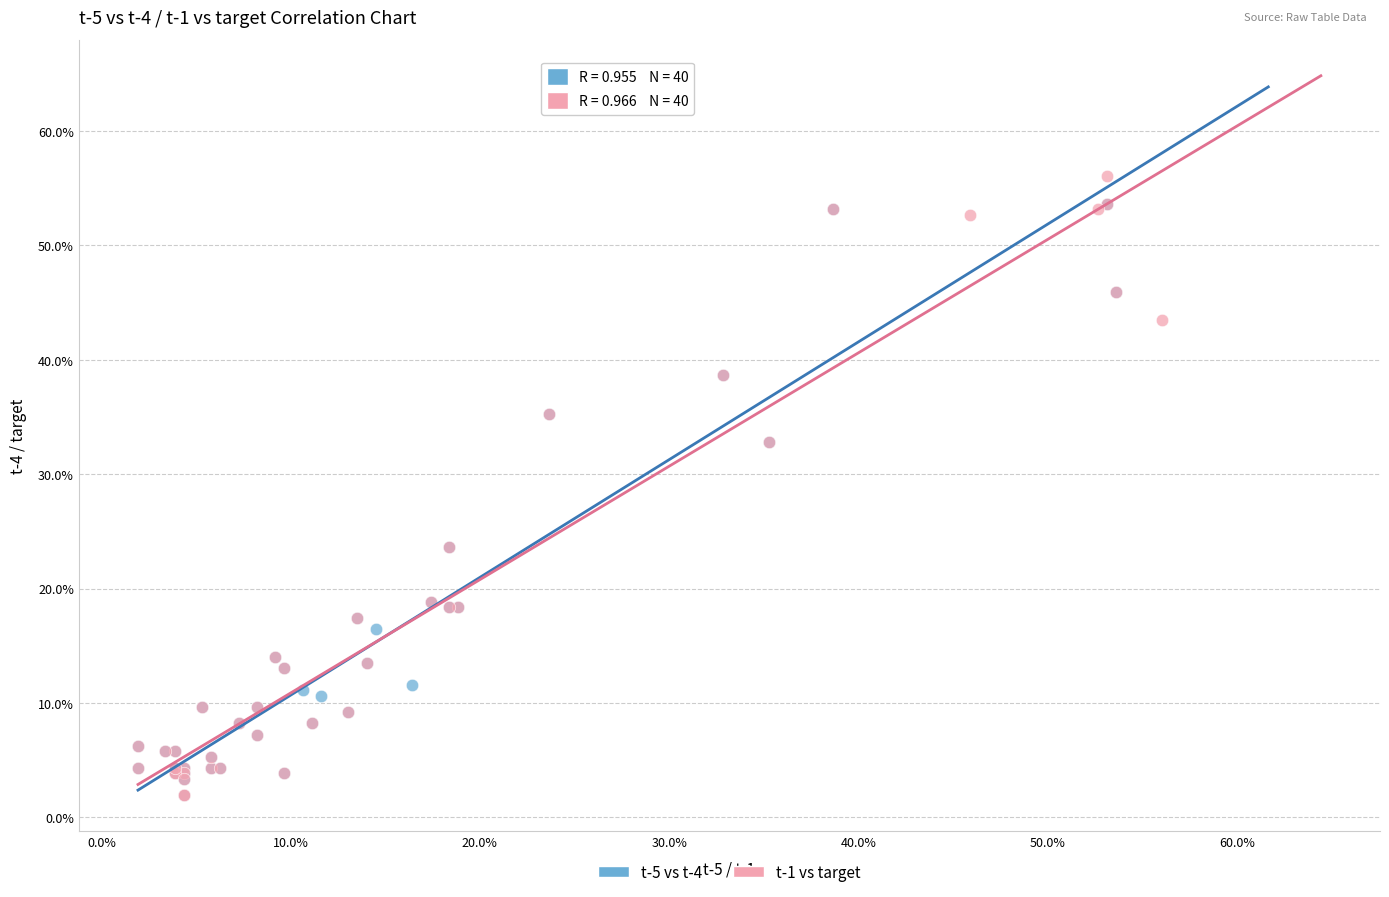

Which series reaches the maximum Y coordinate?

t-1 vs target